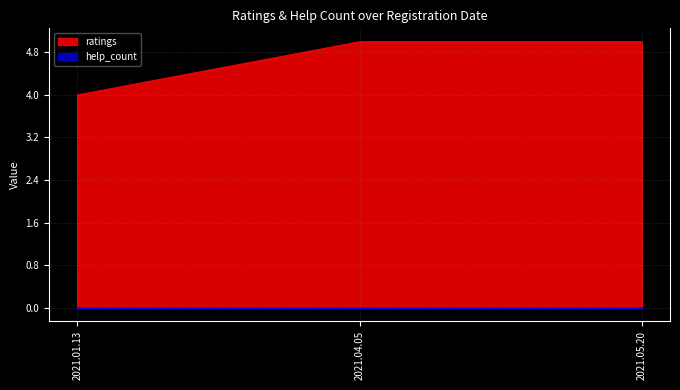

Reading right to left, transcribe all the data shown in this chart.

2021.05.20=5	2021.04.05=5	2021.01.13=4